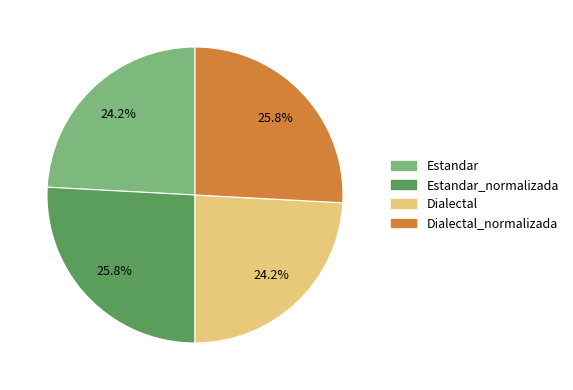

Is there a majority slice in this chart?

No